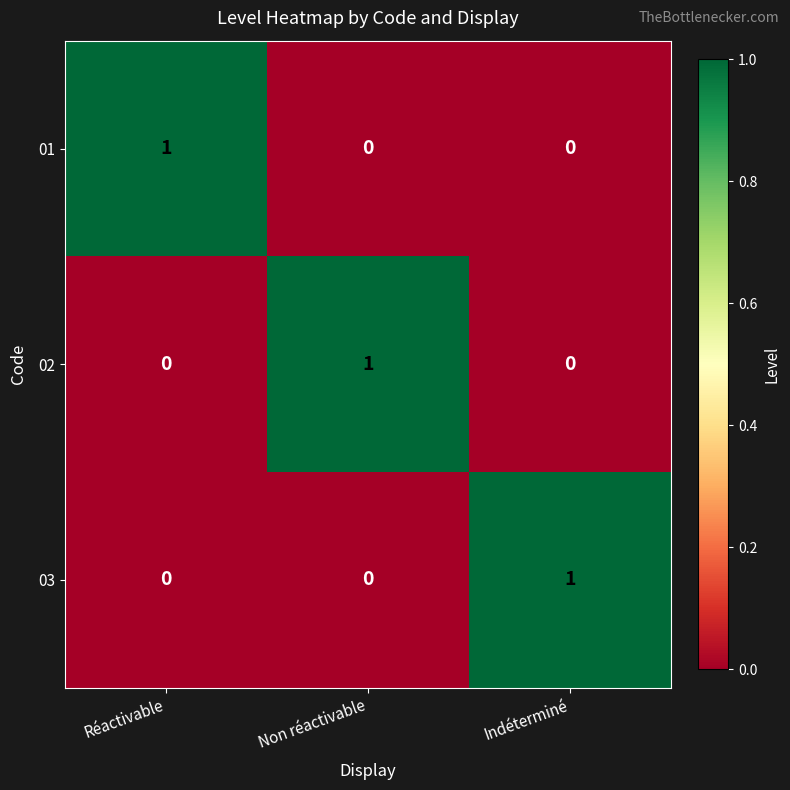

How many 02 values are between 0 and 1?

3